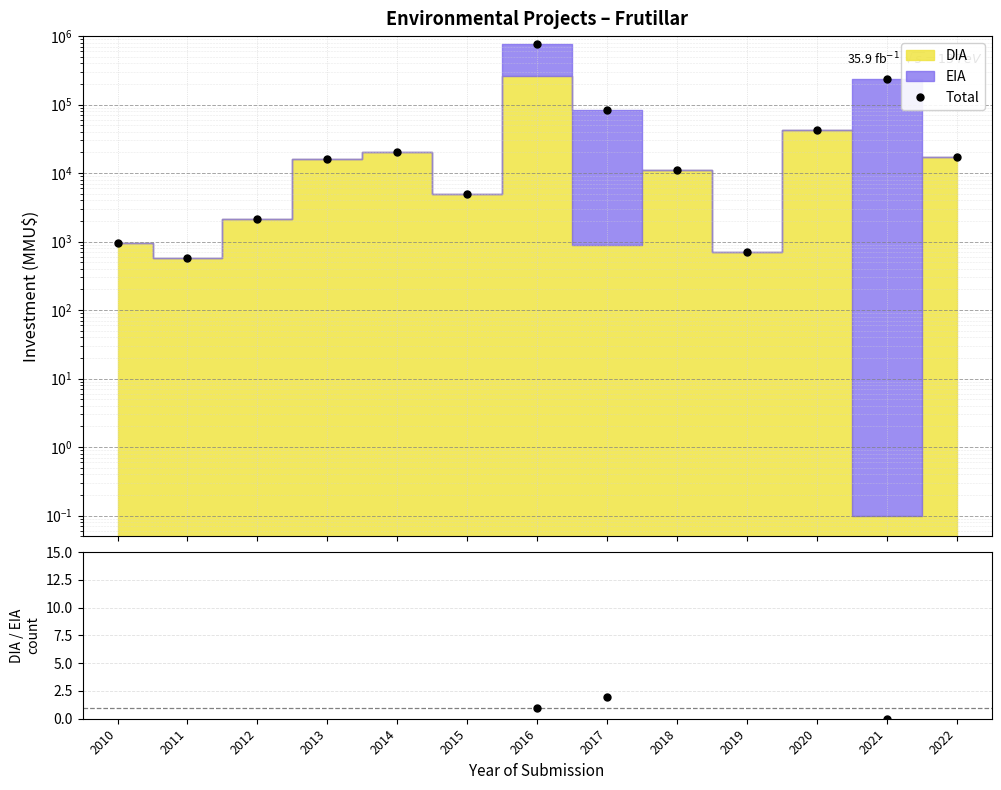

Where is the first local maximum for Total?

2014